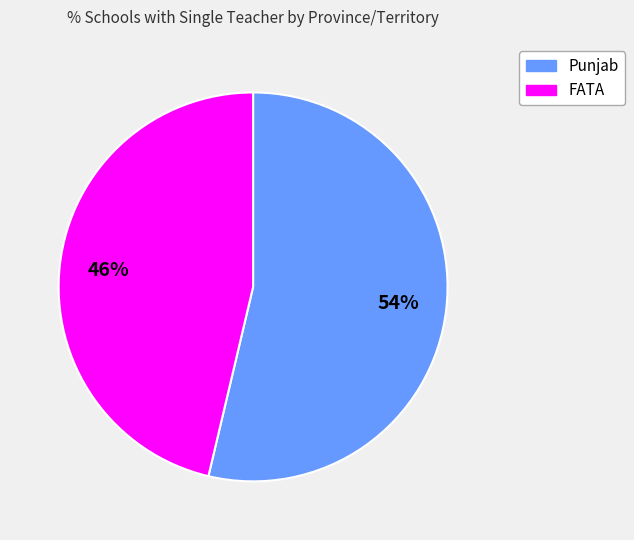

Does any single category account for the majority?

Yes